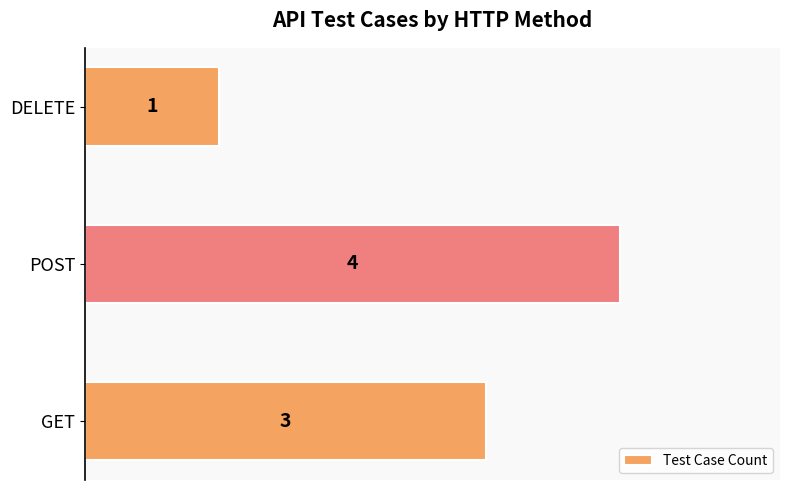

Reading bottom to top, what are all the values shown in this chart?

GET=3	POST=4	DELETE=1